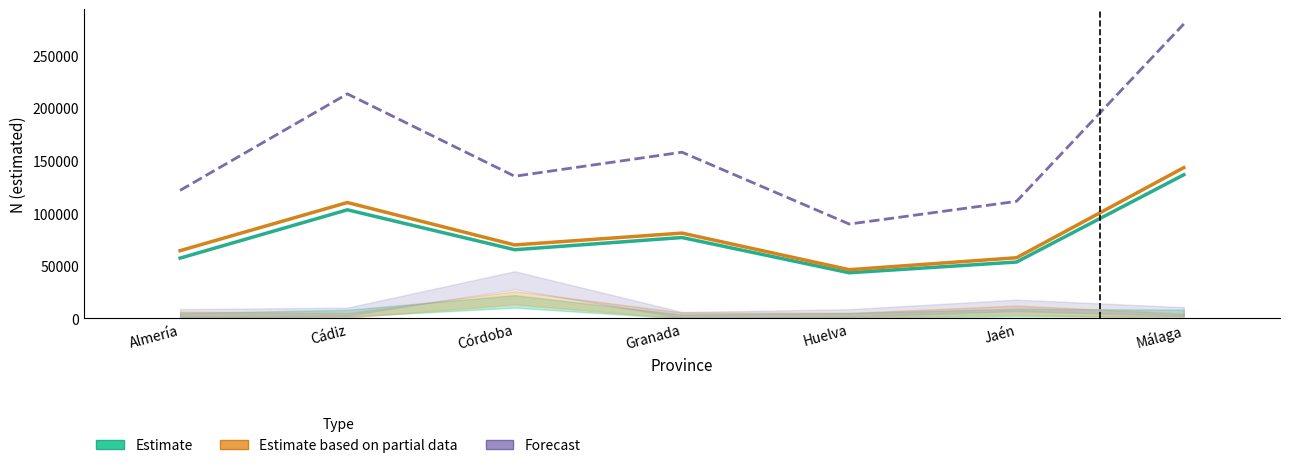

Between Almería and Cádiz, which is larger?

Cádiz